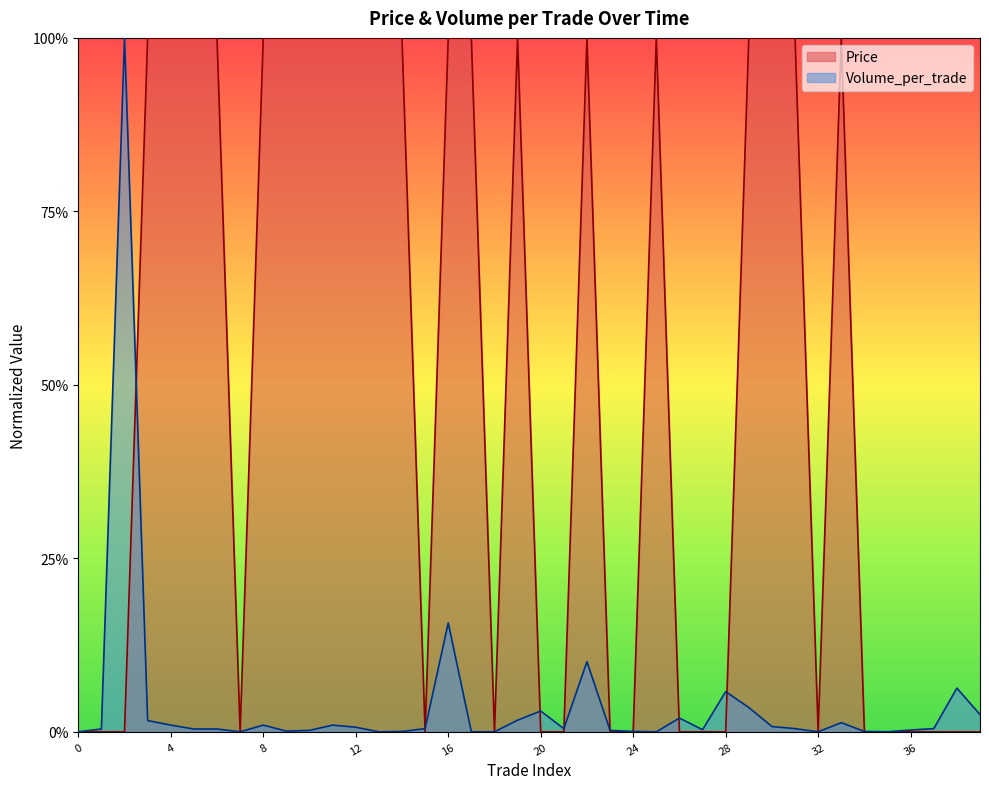

The Volume_per_trade series shows 0.1 at 38. True or false?

False